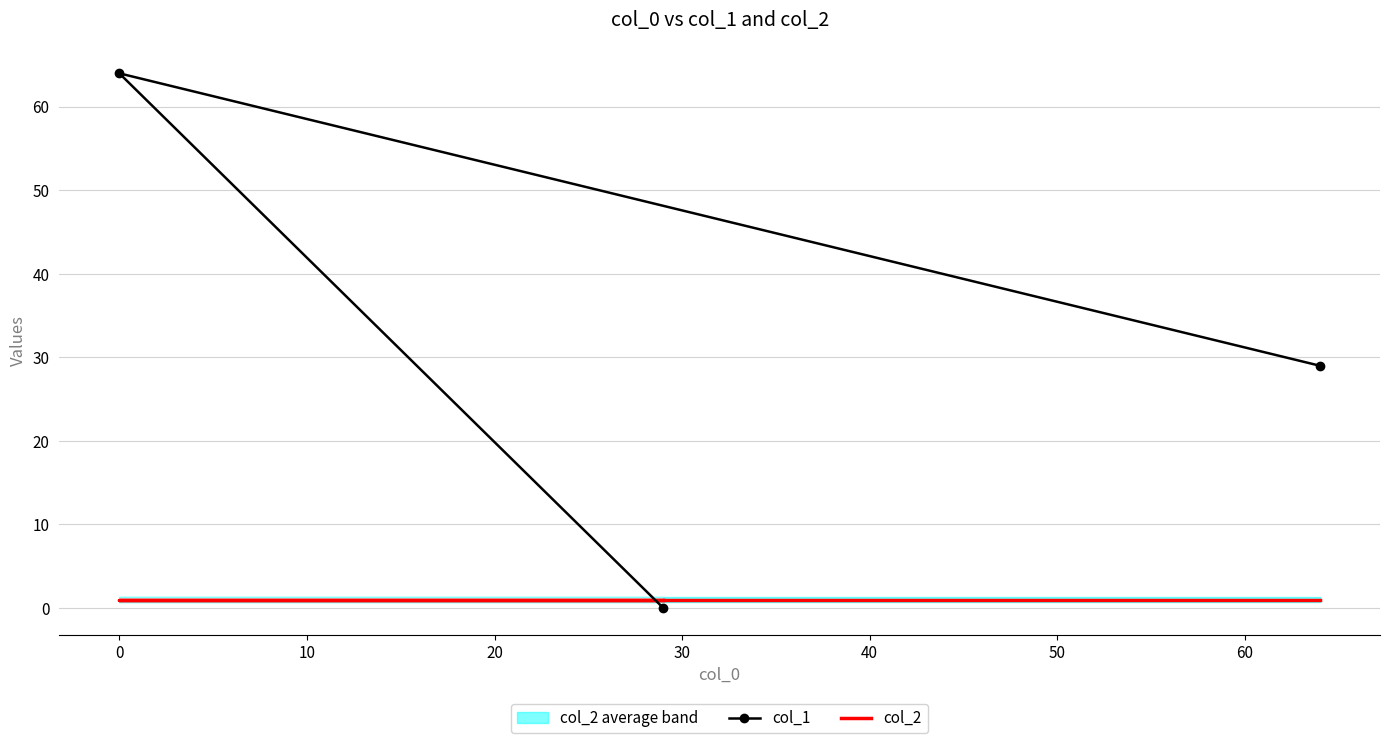

What are all the series names shown in the legend?

col_1, col_2